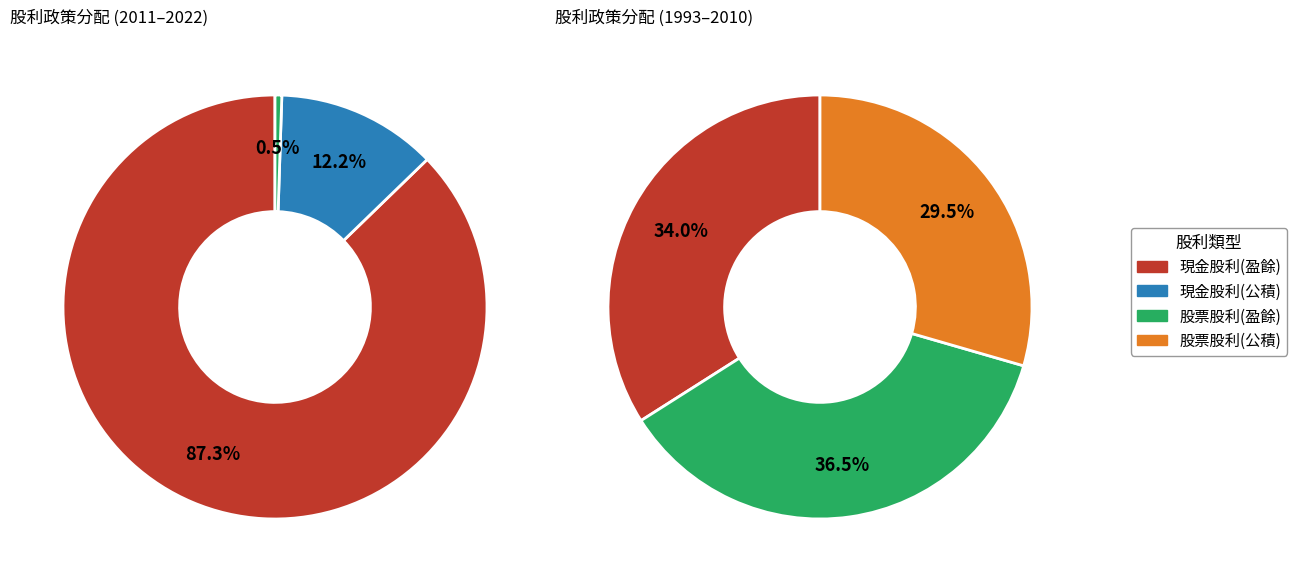

Rank the series by their maximum value, from highest to lowest.

現金股利 (盈餘), 股票股利 (盈餘), 股票股利 (公積), 現金股利 (公積)